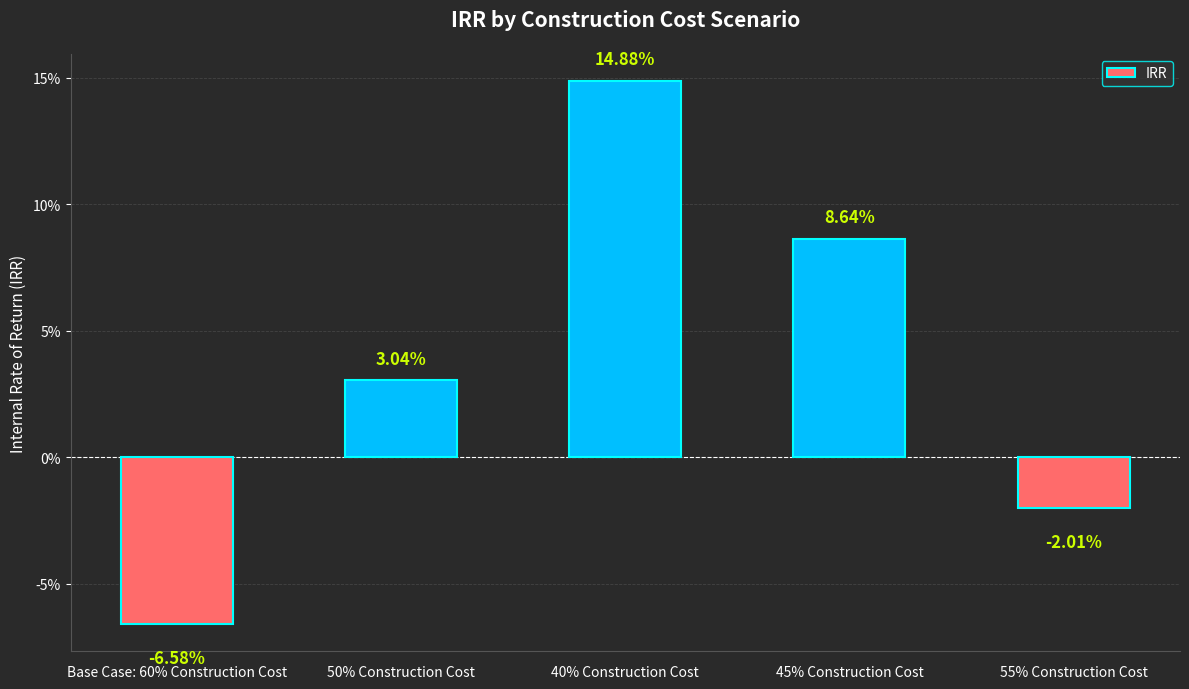

Does the chart contain any negative values?

Yes